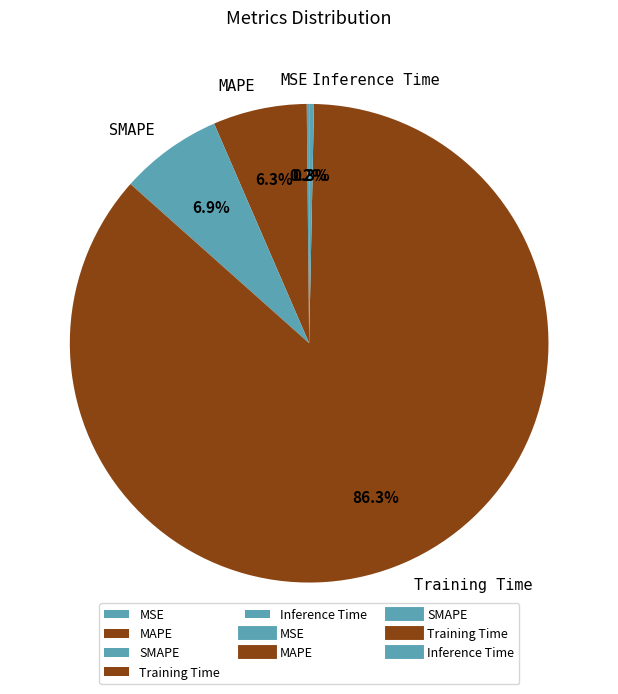

Which slice is the largest?

Training Time